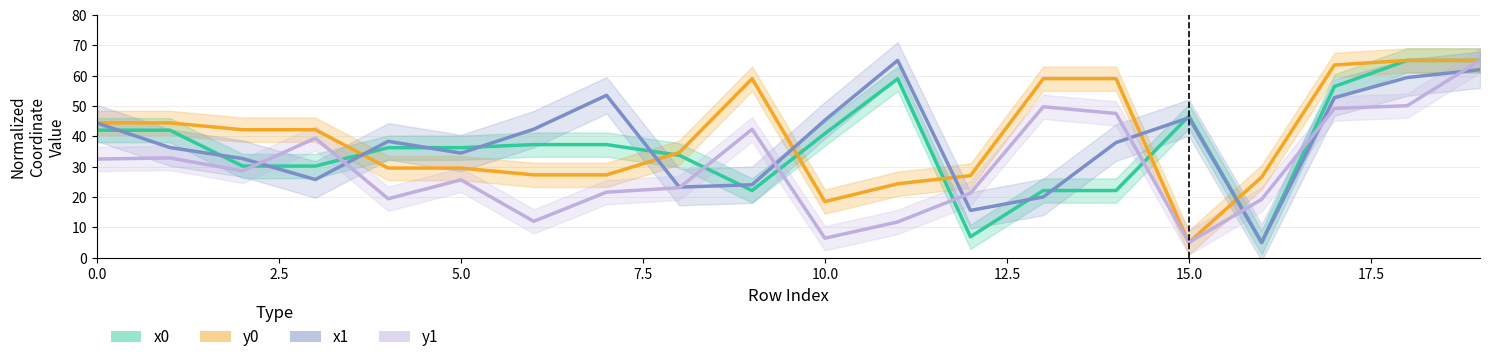

Read the x0 value at 10.

40.9